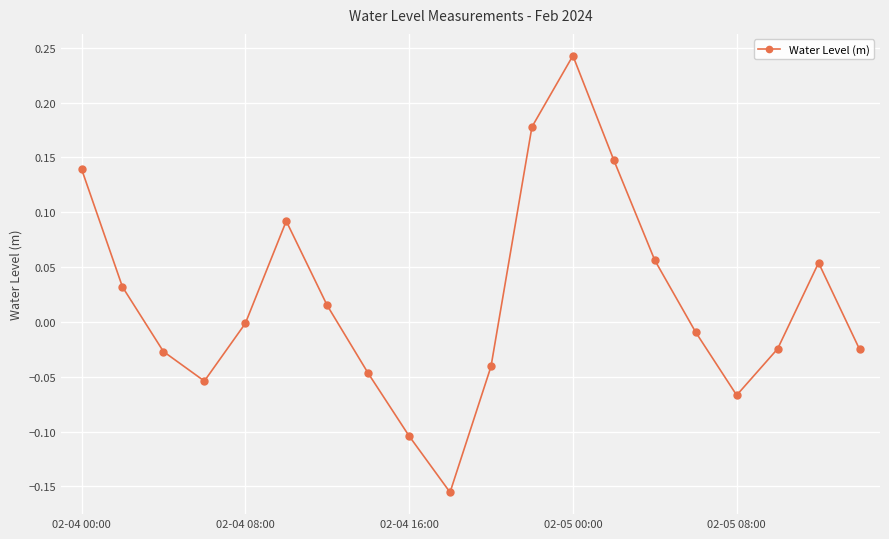

What is the difference between the maximum and minimum values?

0.4